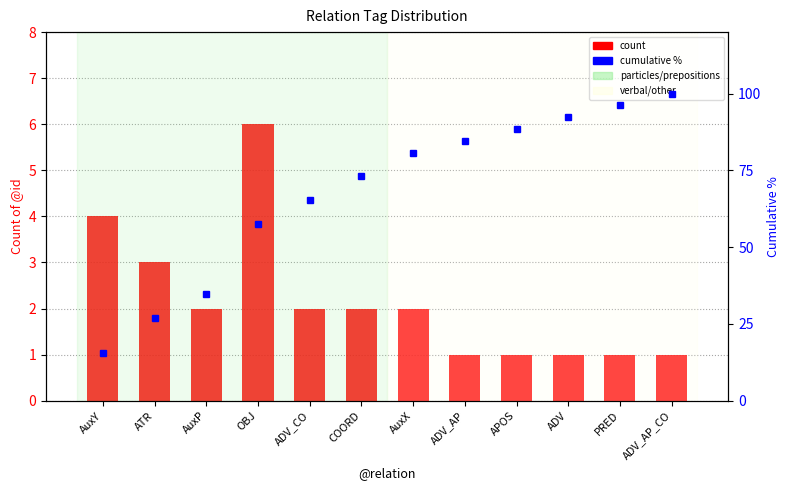

What is the average value of the count series?

2.2